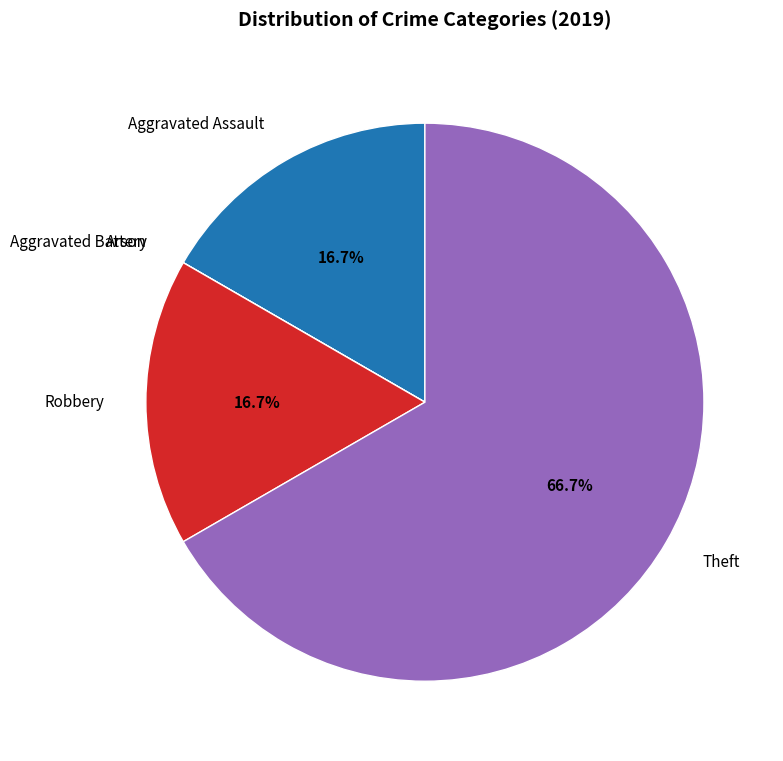

To the nearest percent, what is the difference between the largest and smallest slice percentages?

67%